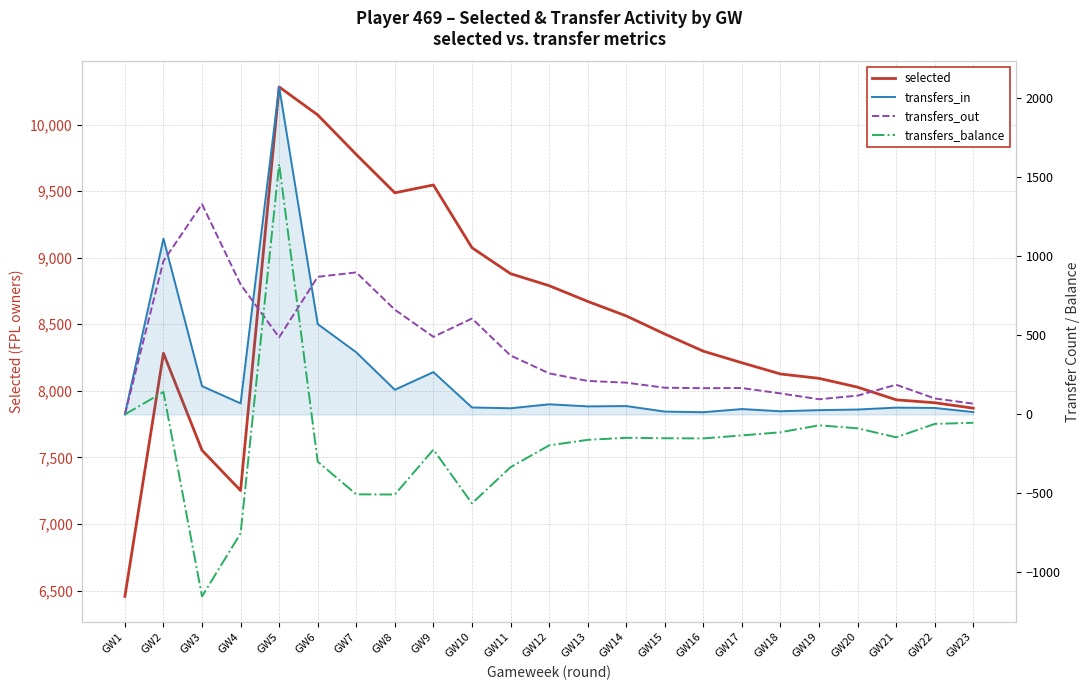

What is the value of the transfers_balance point at the 11th from the left?

-334